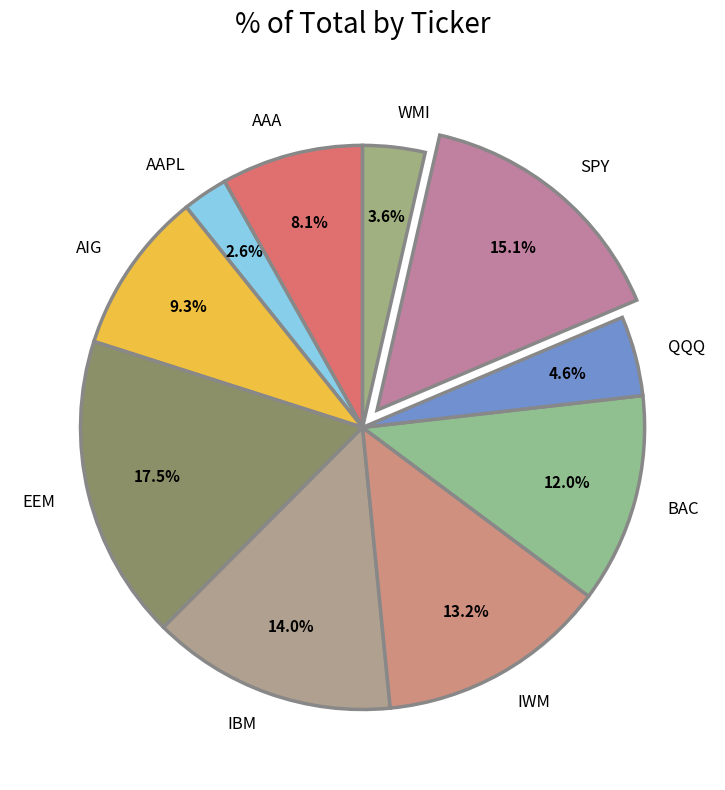

What is the smallest slice in the pie chart?

AAPL